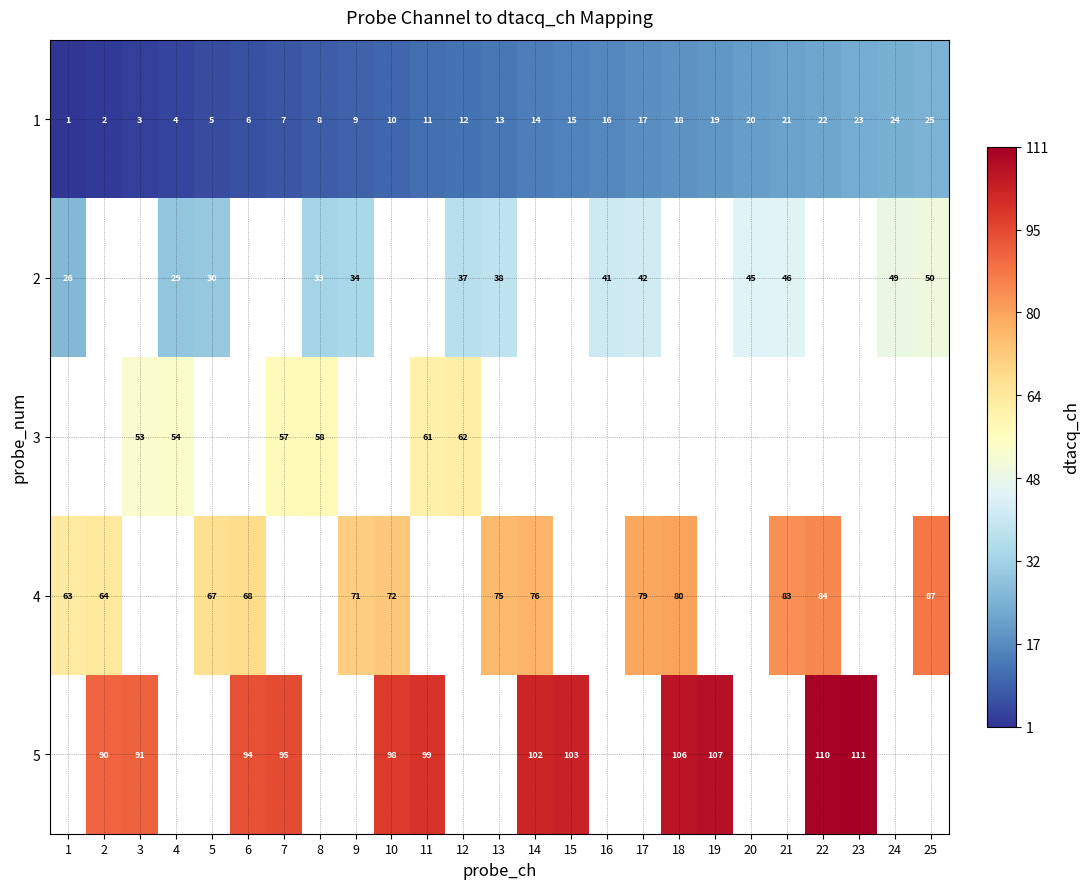

Is it true that 4 equals 67 at 5?

True